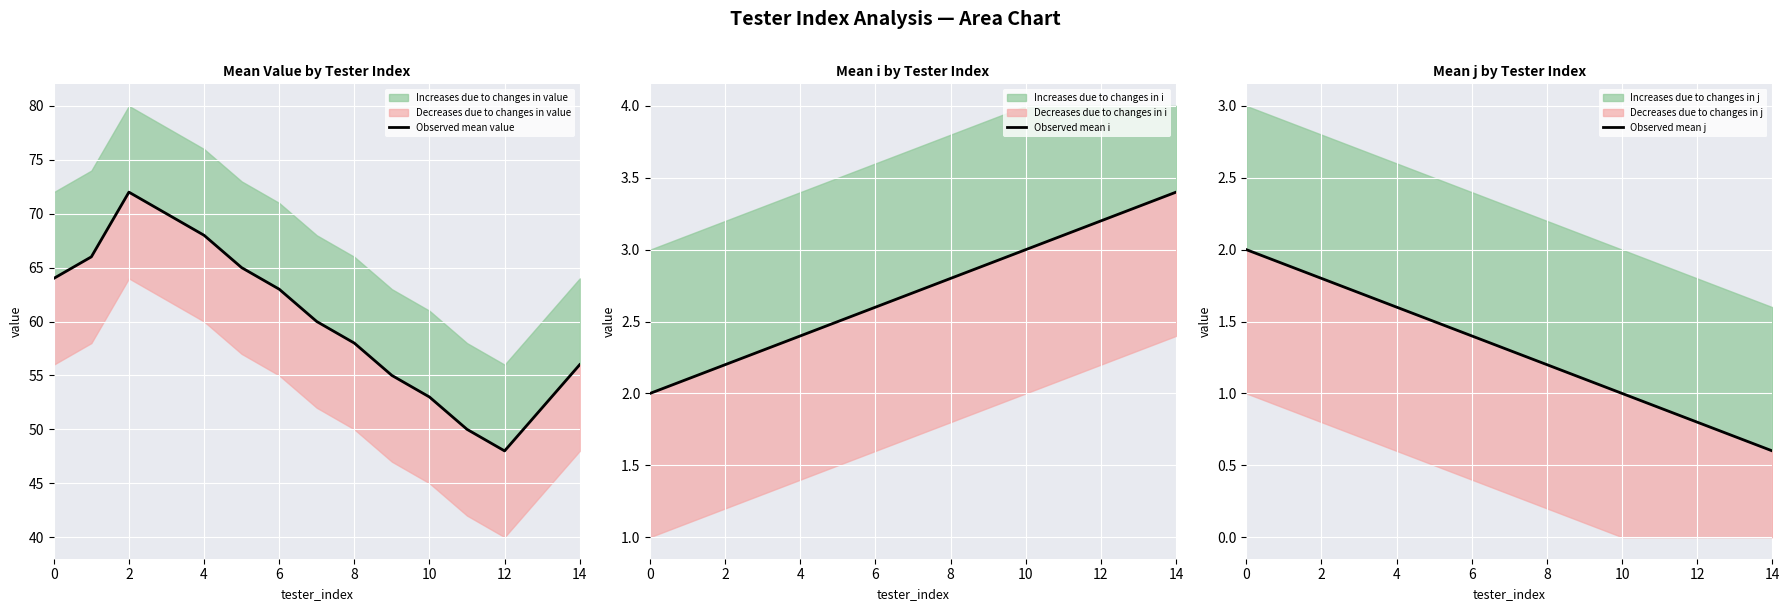

The value of Observed mean value at 9 is 55.0. True or false?

True